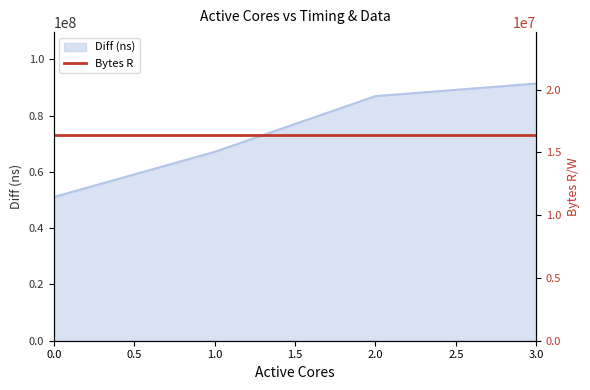

What is the change in value from 0 to 2?

+35860524